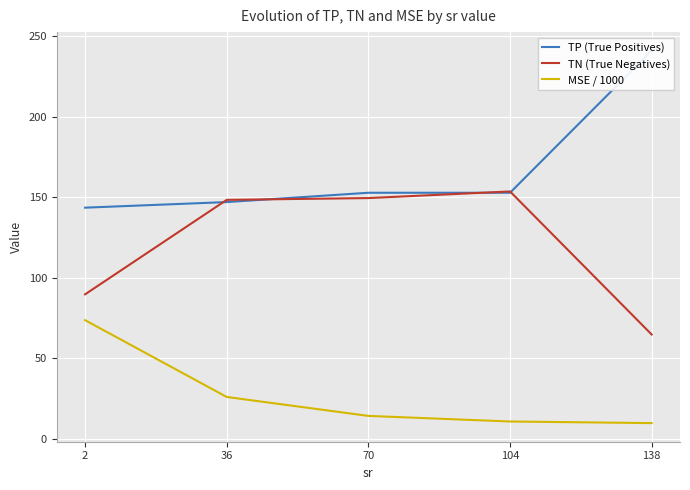

In TN (True Negatives), how many points are higher than both neighbors (excluding endpoints)?

1